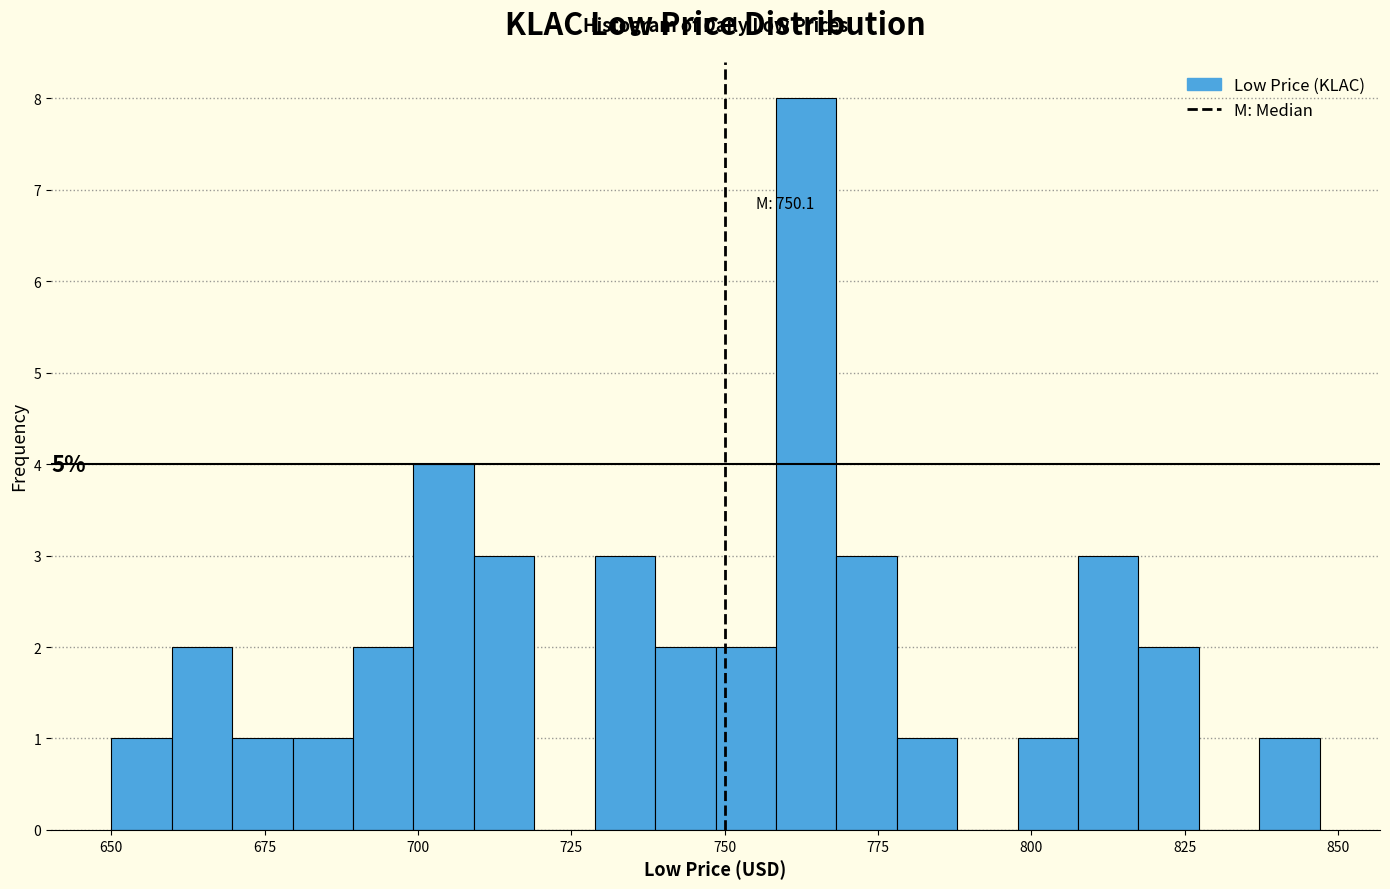

Read against the x-axis, roughly where is the centre of the tallest bar?

765